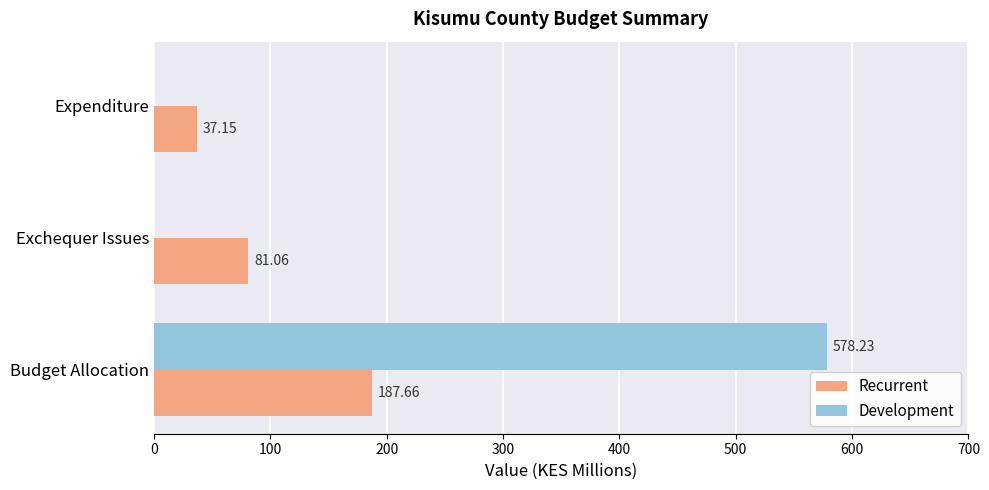

Which series changed the most between Exchequer Issues and Expenditure?

Recurrent